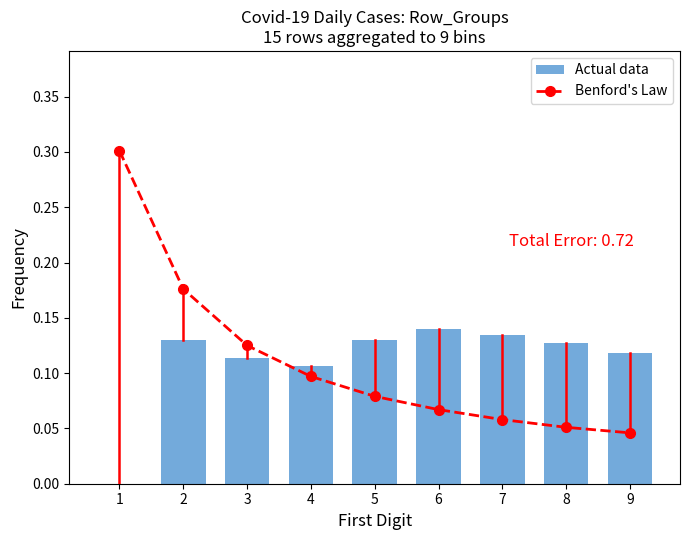

Is it true that the value at 6 is 0.1?

True